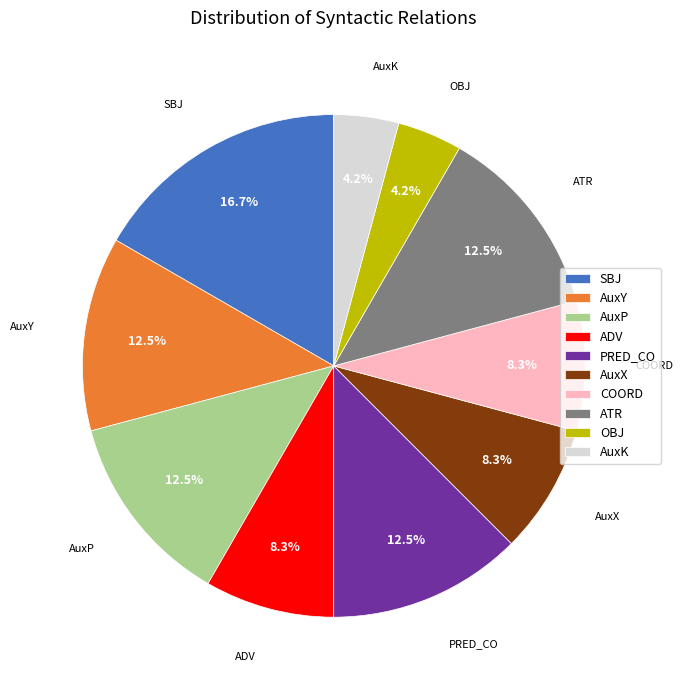

Do COORD and ADV together represent more than half of the pie?

No